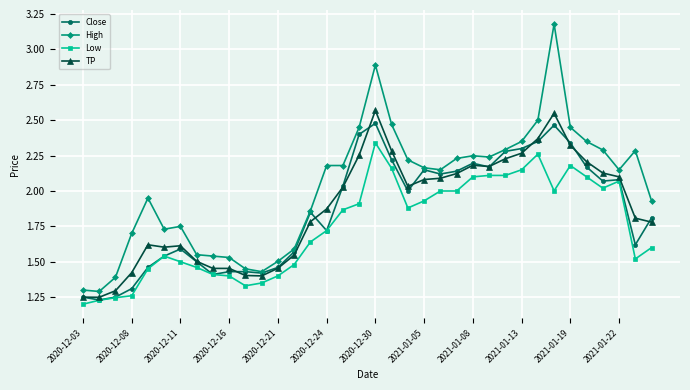

Which series has the largest total across all categories?

High